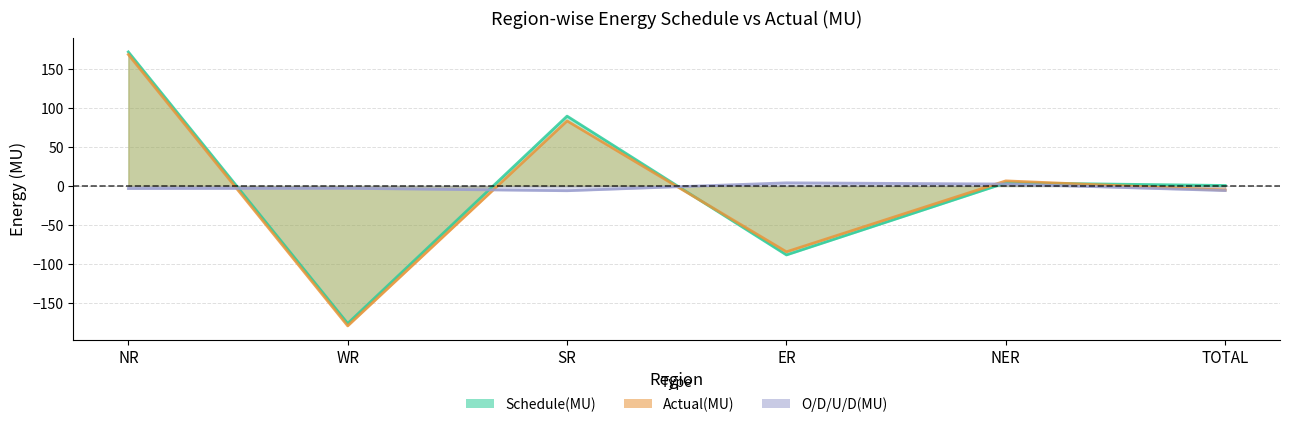

At which label does O/D/U/D(MU) reach its minimum?

SR